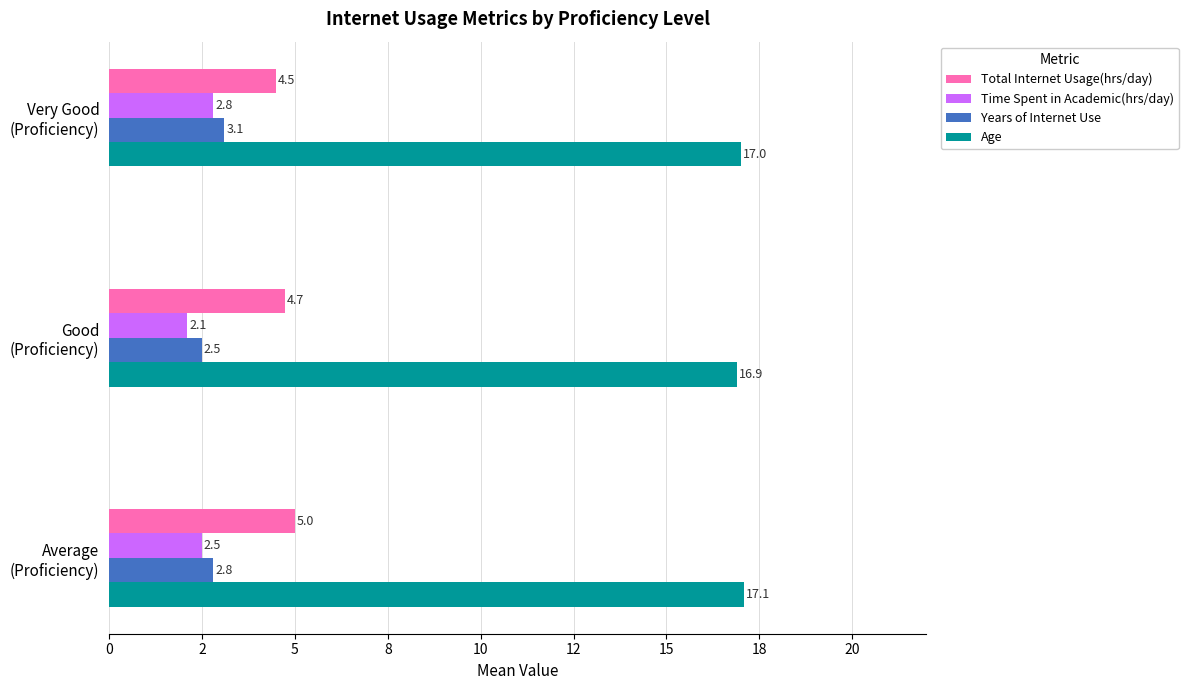

What are all the series names shown in the legend?

Total Internet Usage(hrs/day), Time Spent in Academic(hrs/day), Years of Internet Use, Age